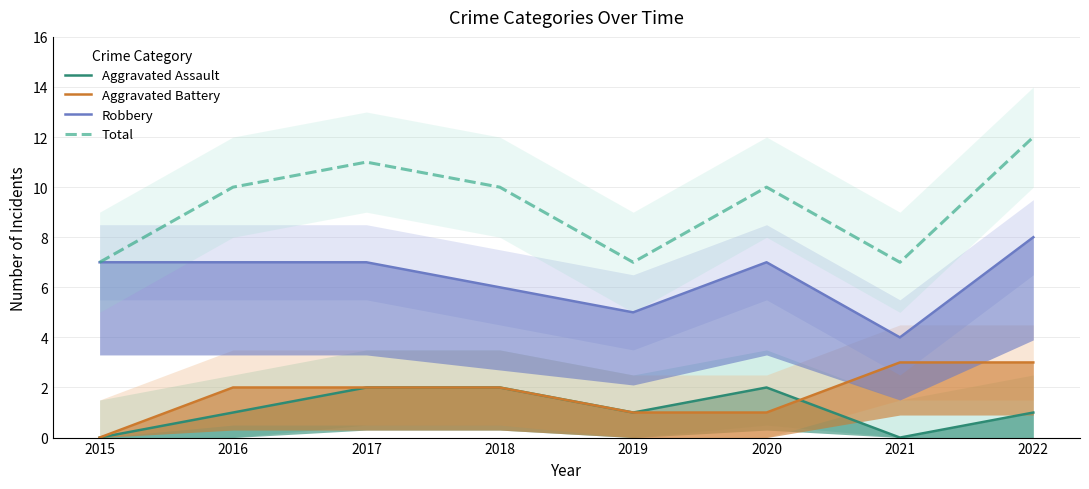

What is the difference between the maximum and minimum values in the Aggravated Battery series?

3